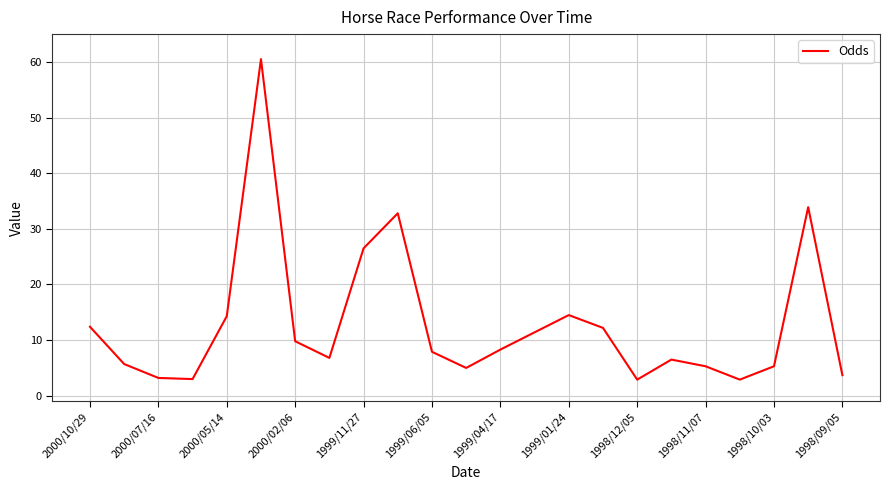

What is the difference between the maximum and minimum values?

57.6